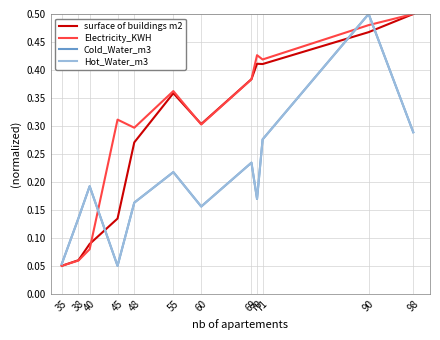

The Hot_Water_m3 series shows 0.2 at 90. True or false?

False